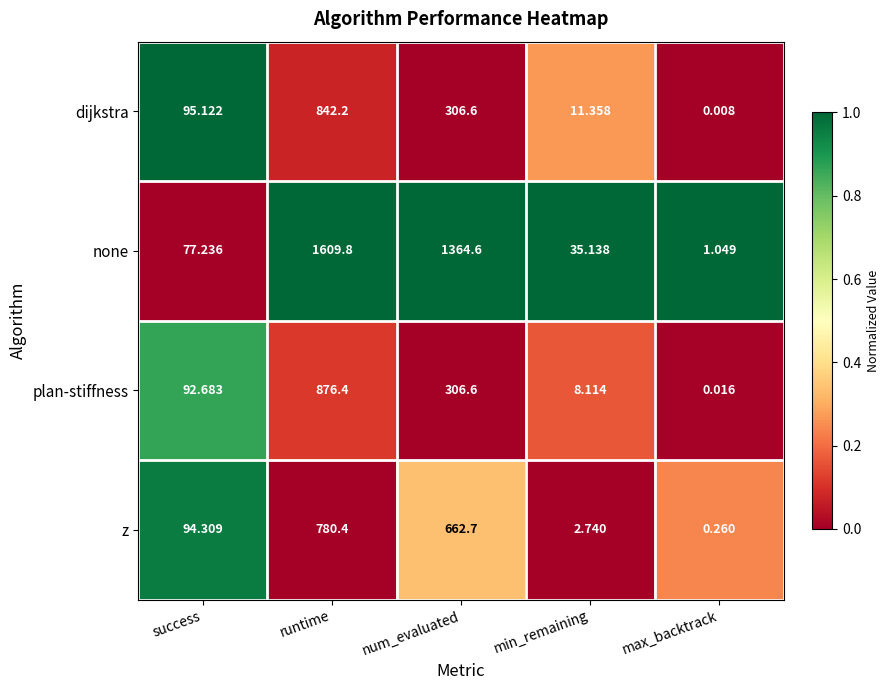

At which category does the chart reach its peak across all series?

runtime